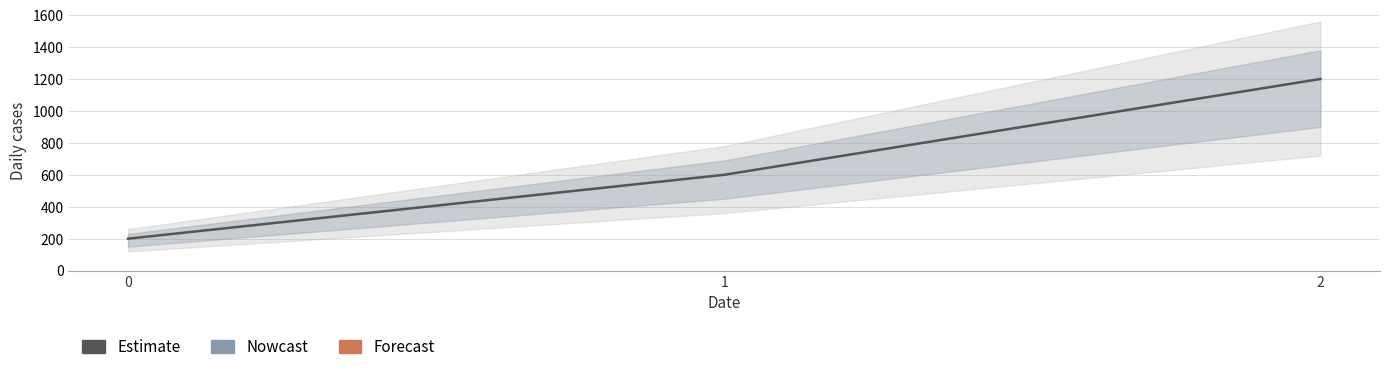

The value at 0 is 124. True or false?

False